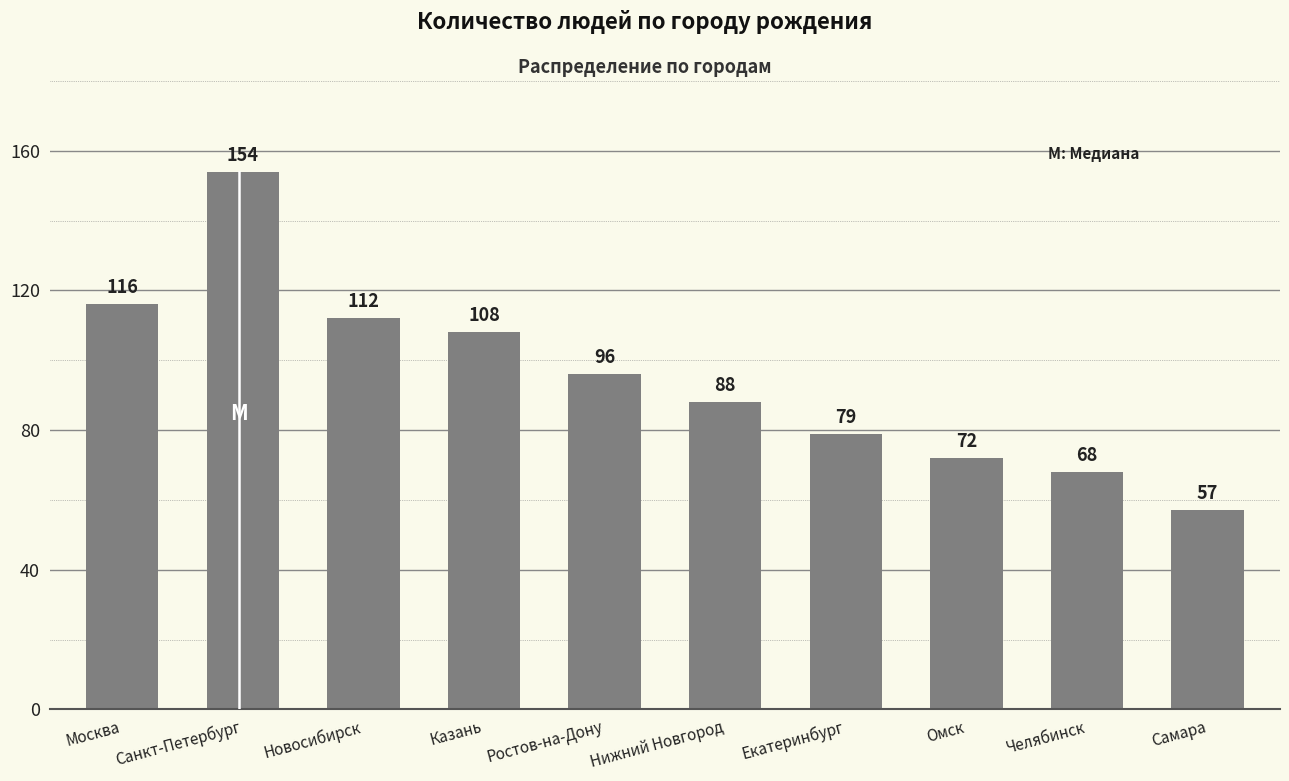

Between Челябинск and Казань, which is larger?

Казань